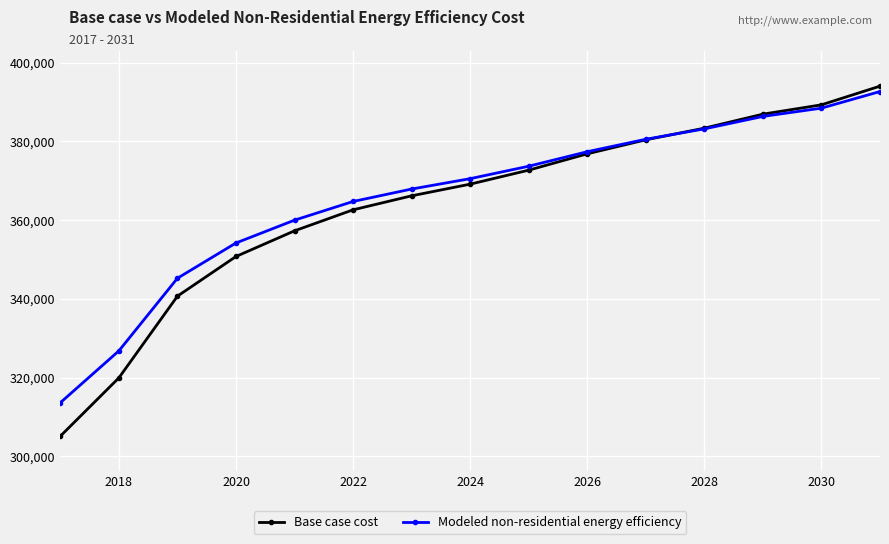

True or false: Base case cost has more than 2 interior local peaks.

False